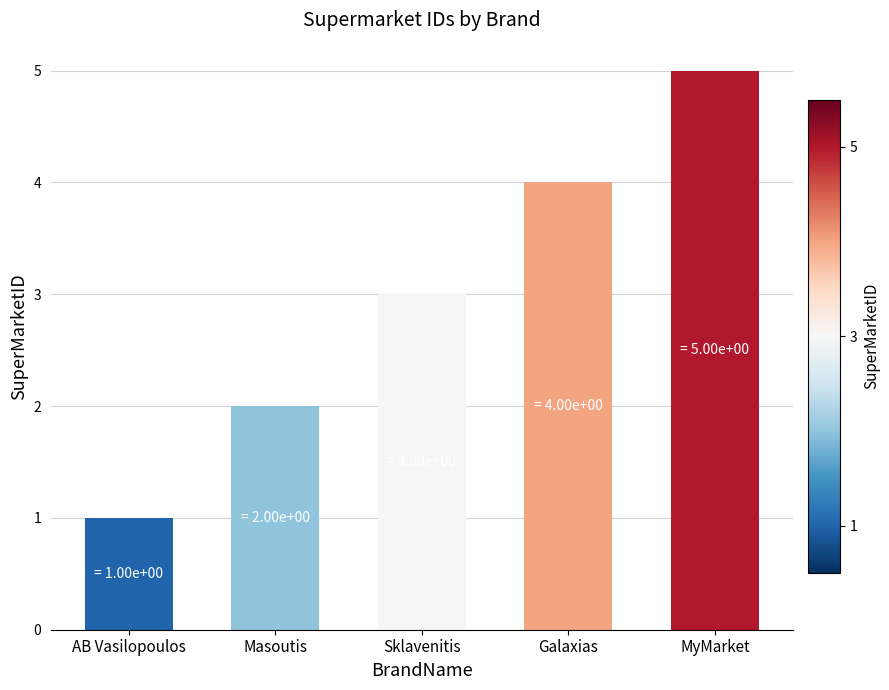

Between AB Vasilopoulos and MyMarket, which is larger?

MyMarket